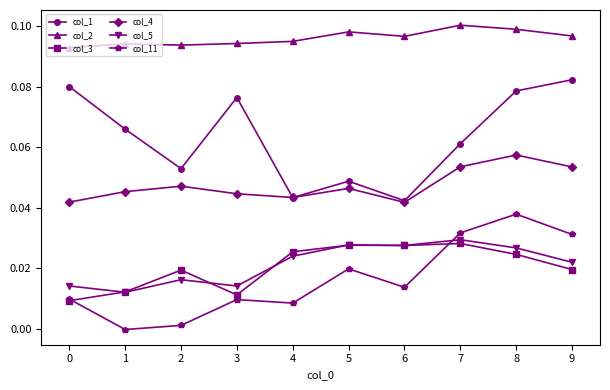

How many intersections are there between col_3 and col_5?

4